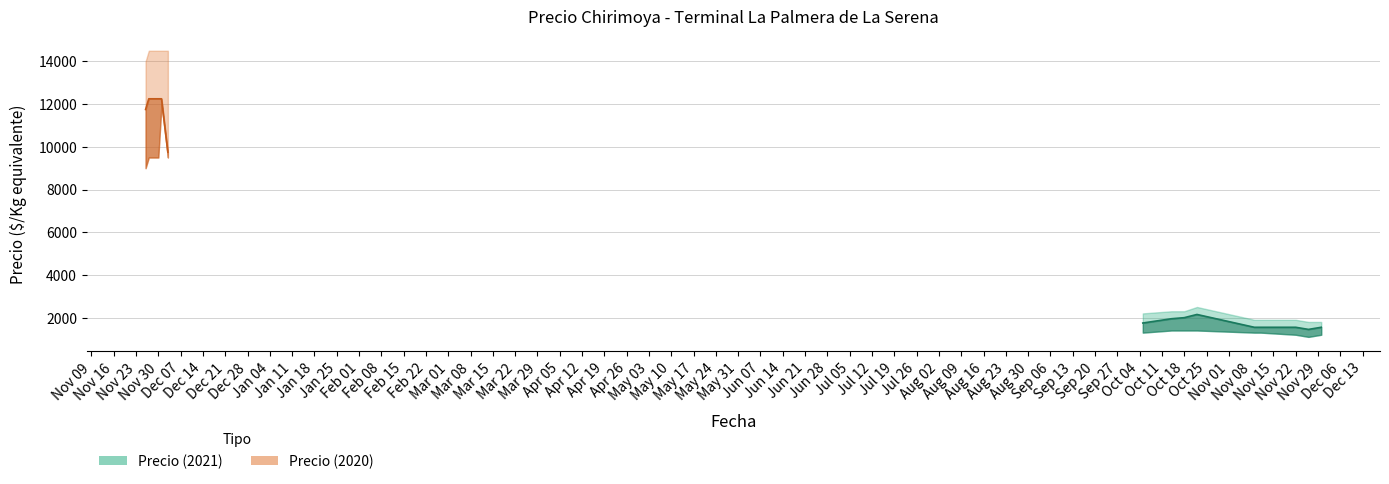

At which category is the sum across all series the highest?

2020-12-01